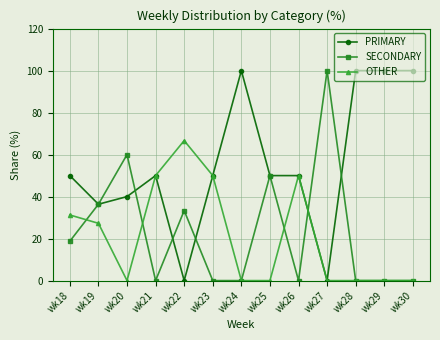

What is the value of the PRIMARY point at the 11th from the left?

100.0